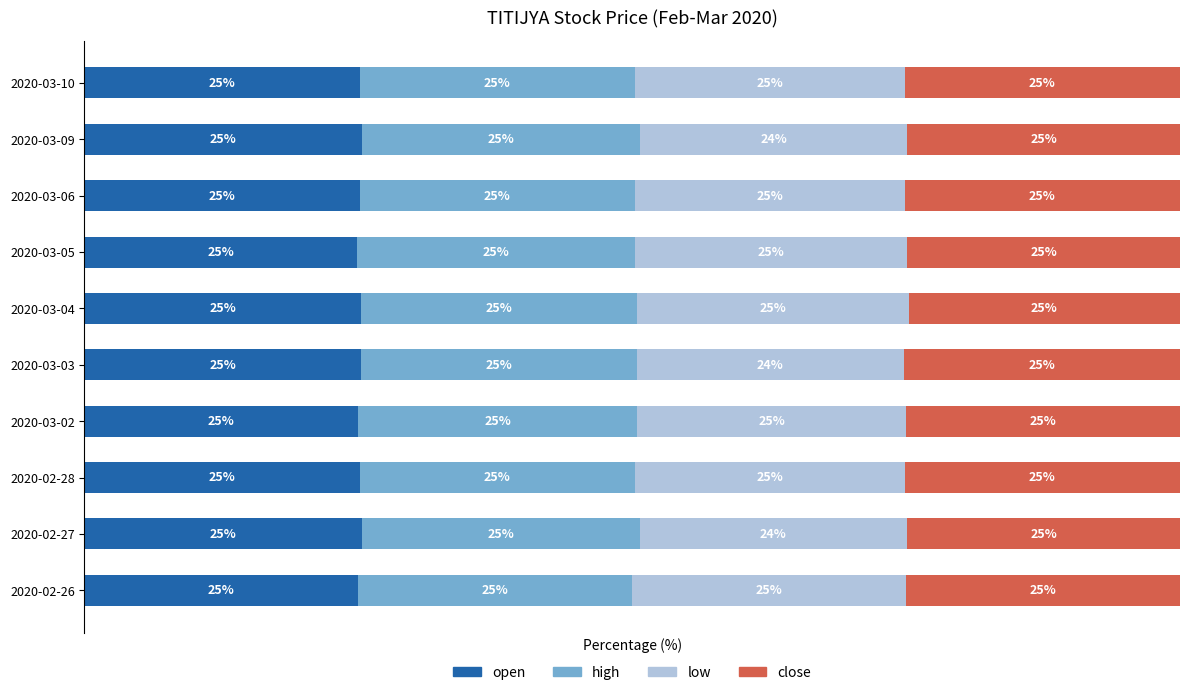

Reading right to left, extract all data points from this chart.

open: 25.1	25.3	25.1	24.9	25.2	25.2	25.0	25.1	25.3	25.0
high: 25.1	25.3	25.1	25.3	25.2	25.2	25.4	25.1	25.3	25.0
low: 24.7	24.4	24.7	24.9	24.8	24.3	24.6	24.7	24.4	25.0
close: 25.1	24.9	25.1	24.9	24.8	25.2	25.0	25.1	24.9	25.0